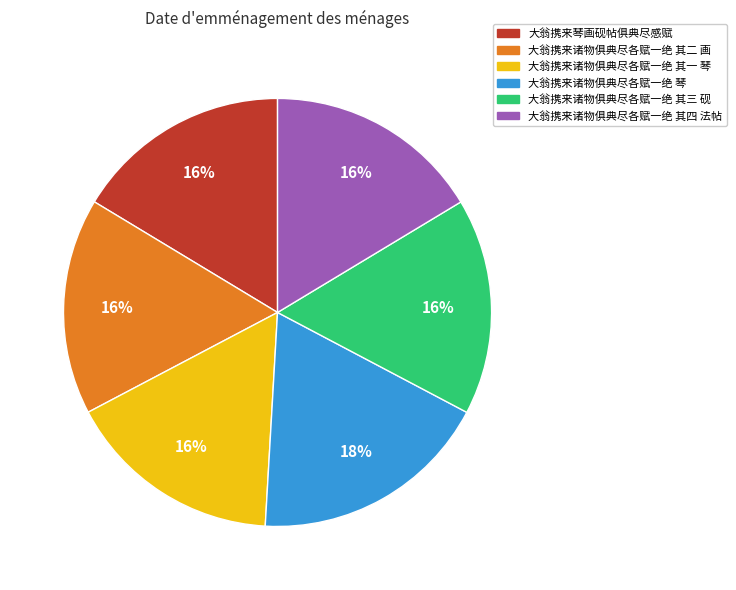

Does 大翁携来诸物俱典尽各赋一绝 琴 account for over 50% of the chart?

No